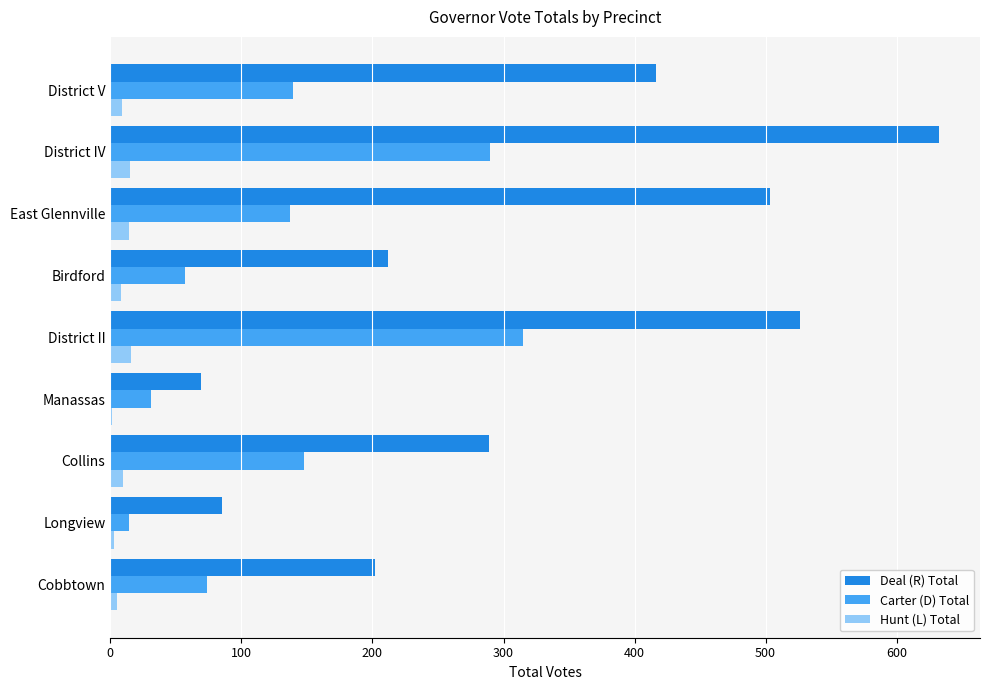

What is the sum of all Hunt (L) Total values?

81